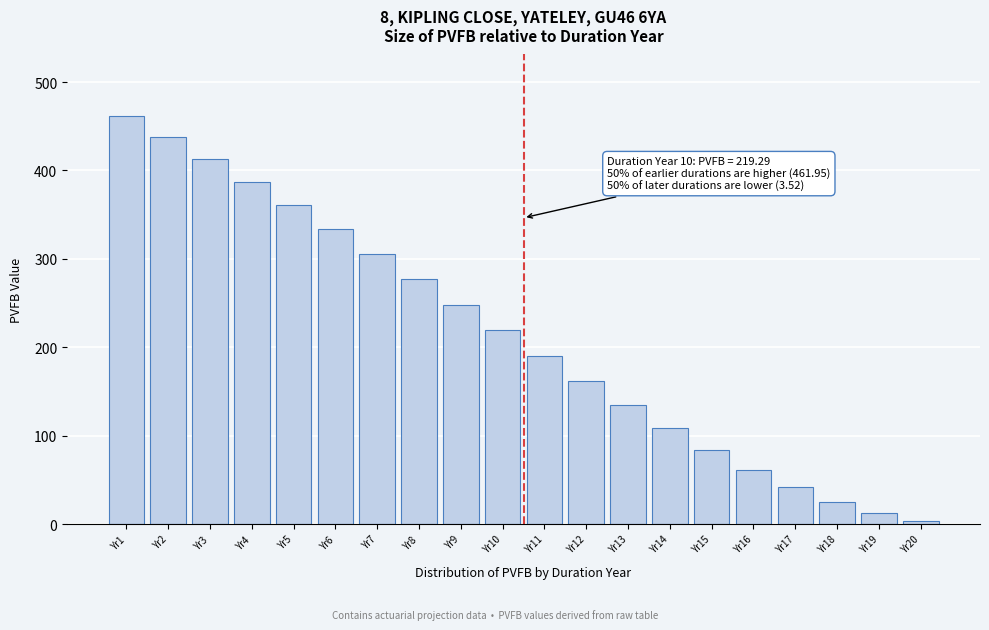

What is the difference between the maximum and minimum values?

458.4